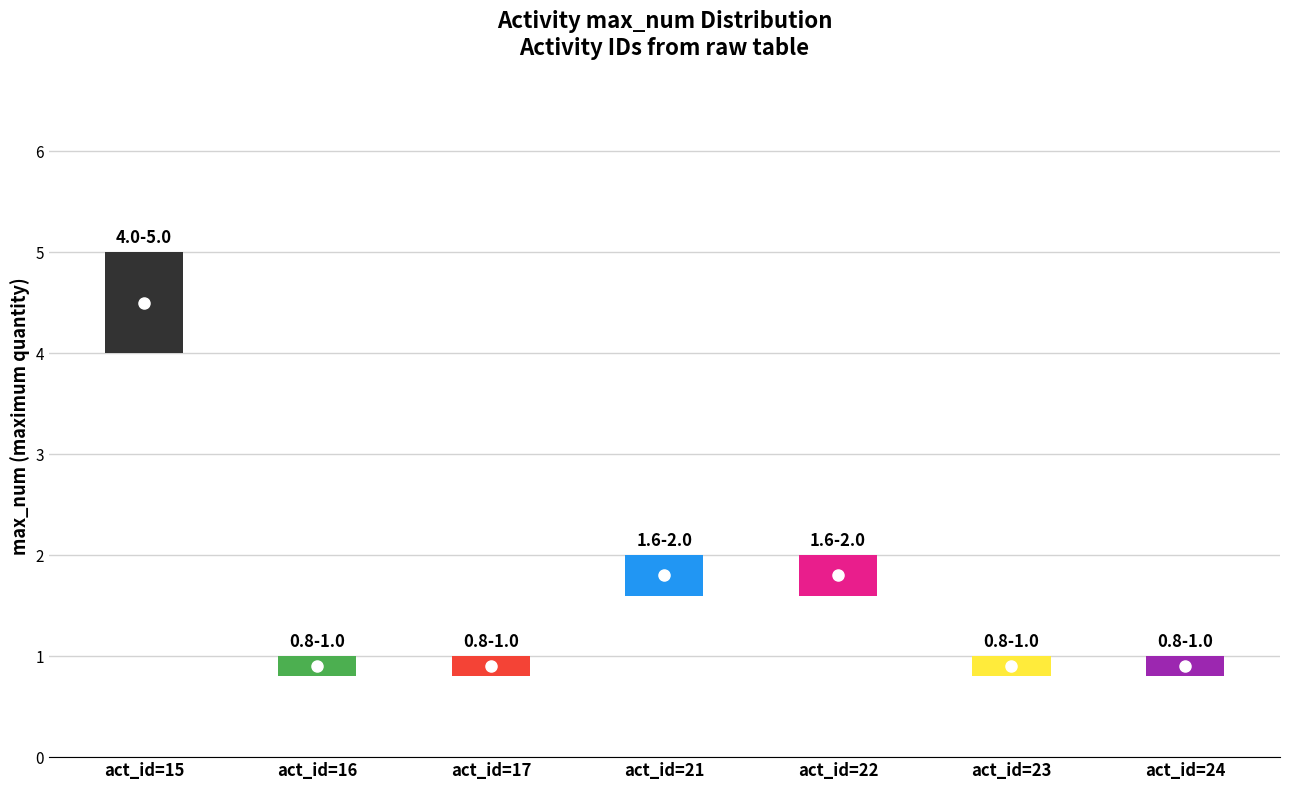

Rank the categories by value from highest to lowest.

act_id=15, act_id=21, act_id=22, act_id=16, act_id=17, act_id=23, act_id=24